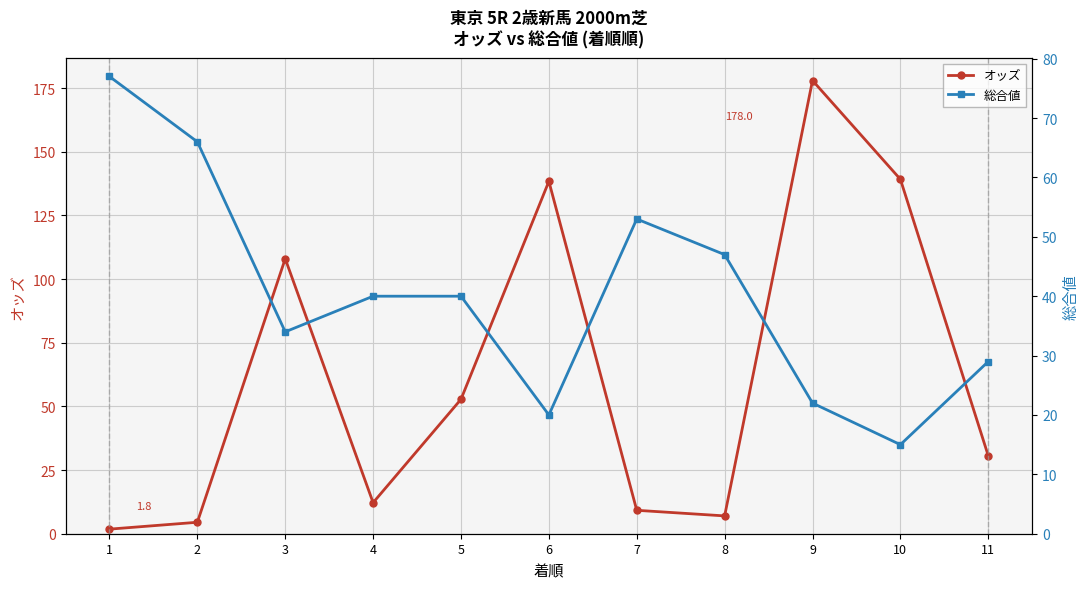

Which series ends up on top after the final intersection of 総合値 and オッズ?

オッズ